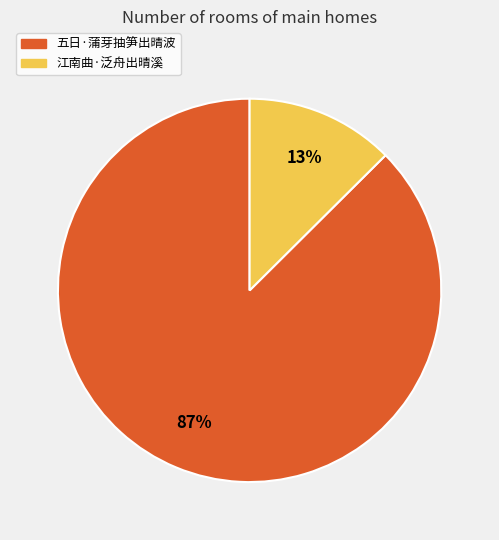

Does 五日·蒲芽抽笋出晴波 represent more than half of the total?

Yes